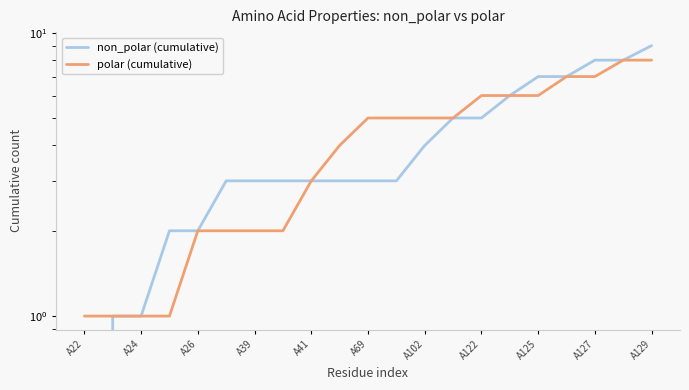

What is the difference between the highest and lowest values at A39?

1